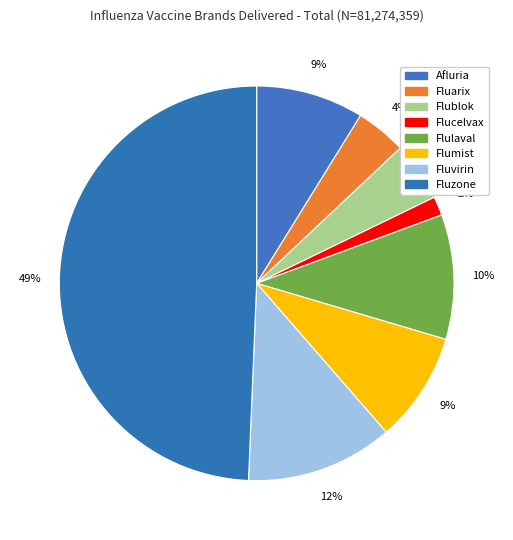

The Flumist slice represents 2% of the pie. True or false?

False